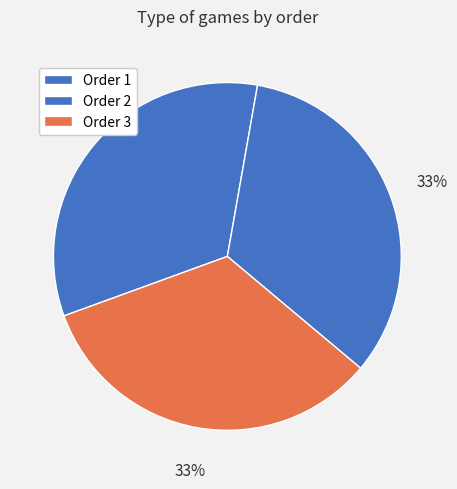

Which slice is the largest?

3